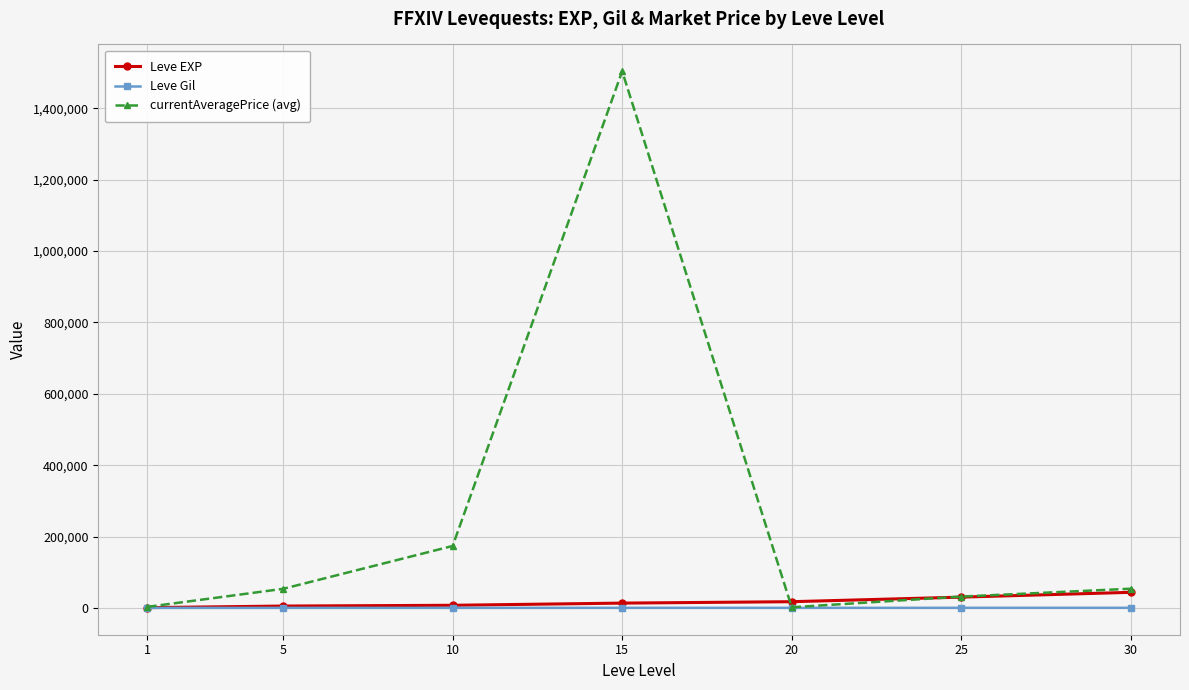

What is the value of the currentAveragePrice (avg) point at the 2nd from the left?

53507.2